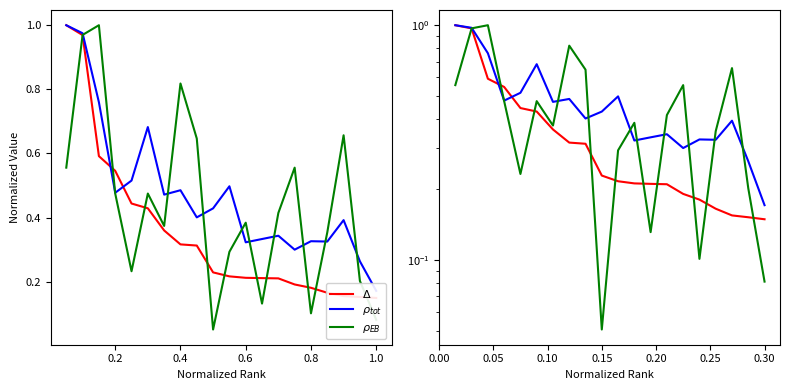

Reading left to right, what are all the values shown in this chart?

SJR: 1.0	1.0	0.6	0.5	0.4	0.4	0.4	0.3	0.3	0.2	0.2	0.2	0.2	0.2	0.2	0.2	0.2	0.2	0.2	0.1
Cites/per/Doc: 1.0	1.0	0.8	0.5	0.5	0.7	0.5	0.5	0.4	0.4	0.5	0.3	0.3	0.3	0.3	0.3	0.3	0.4	0.3	0.2
Ref/per/Doc: 0.6	1.0	1.0	0.5	0.2	0.5	0.4	0.8	0.6	0.1	0.3	0.4	0.1	0.4	0.6	0.1	0.4	0.7	0.2	0.1
$\Delta$: 1.0	1.0	0.6	0.5	0.4	0.4	0.4	0.3	0.3	0.2	0.2	0.2	0.2	0.2	0.2	0.2	0.2	0.2	0.2	0.1
$\rho_{tot}$: 1.0	1.0	0.8	0.5	0.5	0.7	0.5	0.5	0.4	0.4	0.5	0.3	0.3	0.3	0.3	0.3	0.3	0.4	0.3	0.2
$\rho_{EB}$: 0.6	1.0	1.0	0.5	0.2	0.5	0.4	0.8	0.6	0.1	0.3	0.4	0.1	0.4	0.6	0.1	0.4	0.7	0.2	0.1